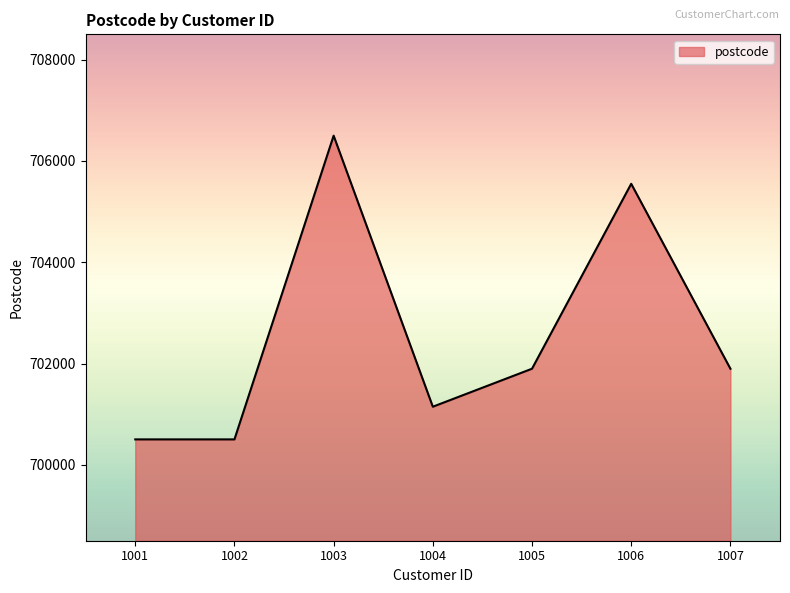

At which category does the chart reach its peak across all series?

1003